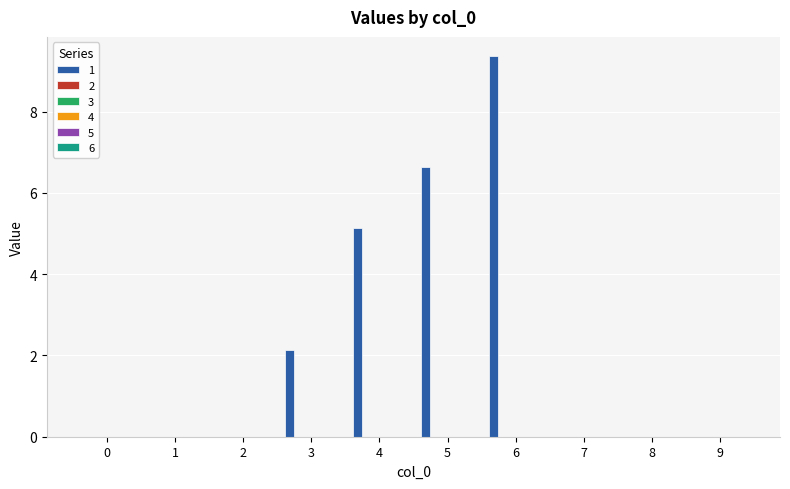

What is the maximum value shown in the chart?

9.4